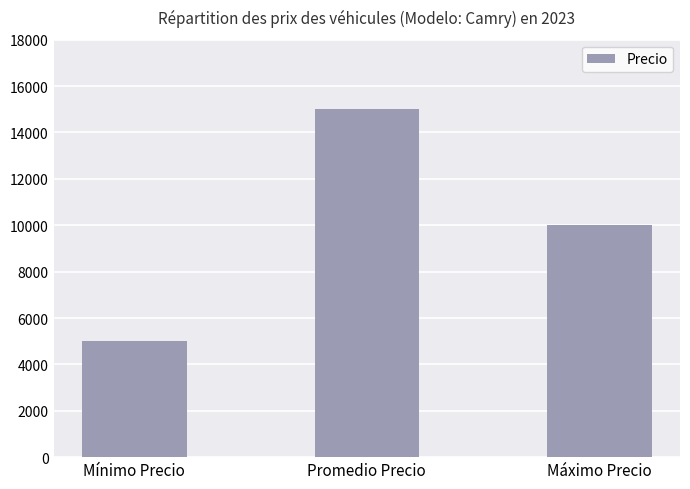

How many bars are there in total?

3